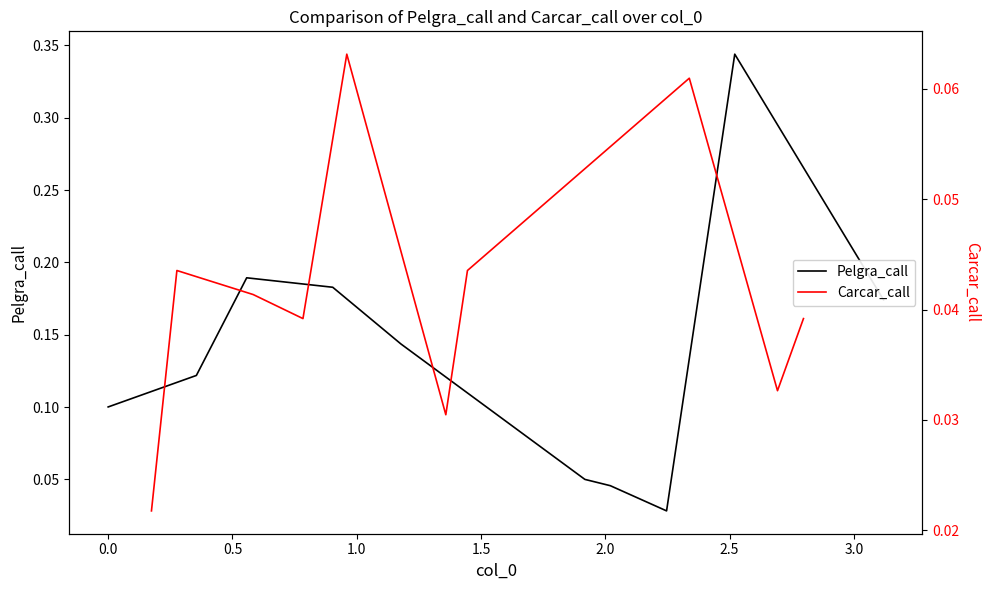

Between 1.0 and 1.5, which series saw the biggest shift?

Pelgra_call